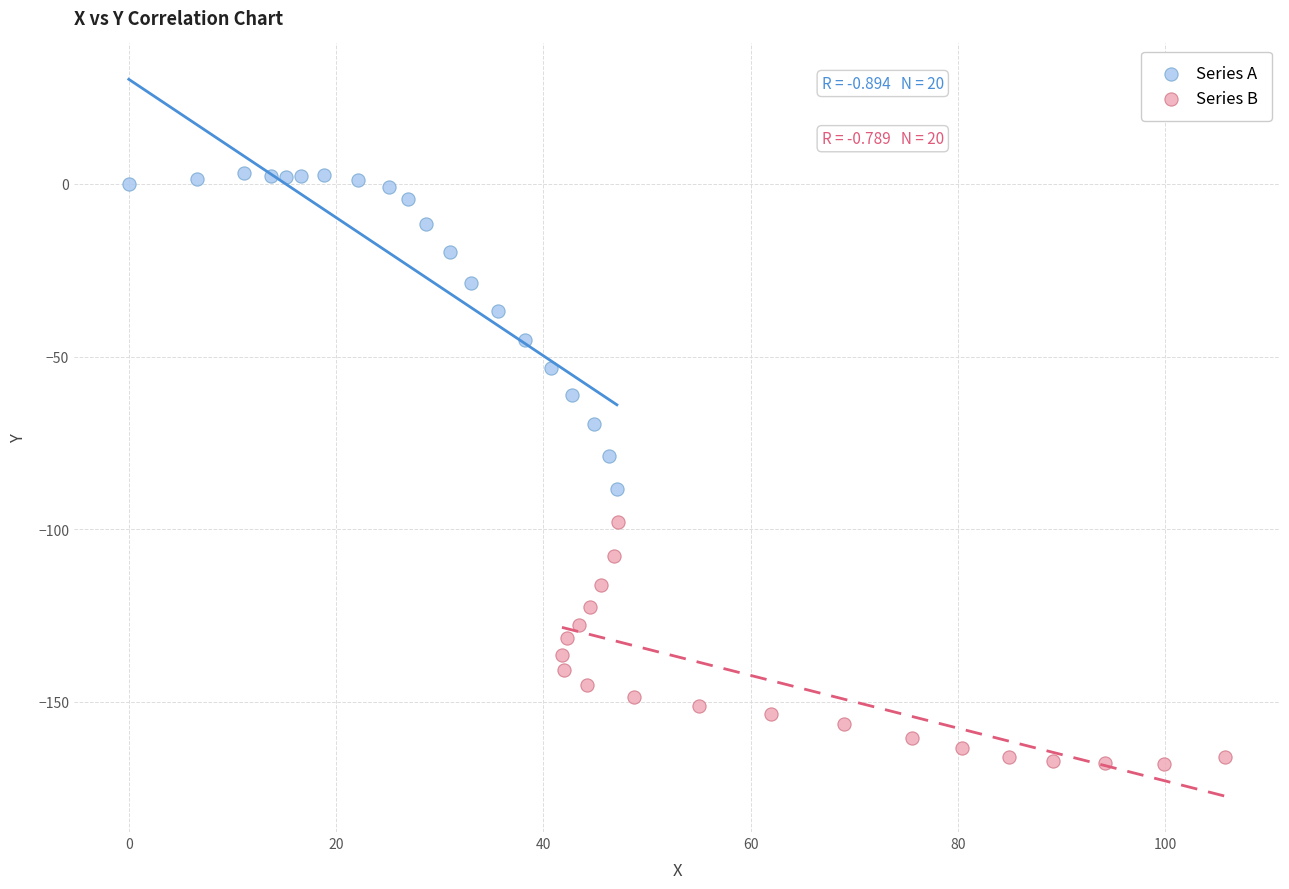

Which series contains the highest Y value?

Series A